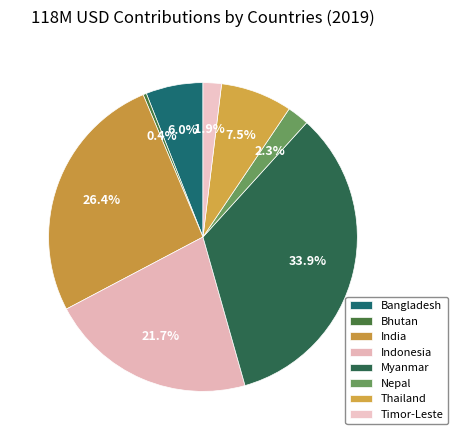

Combined, do Bhutan and Thailand account for over 50%?

No